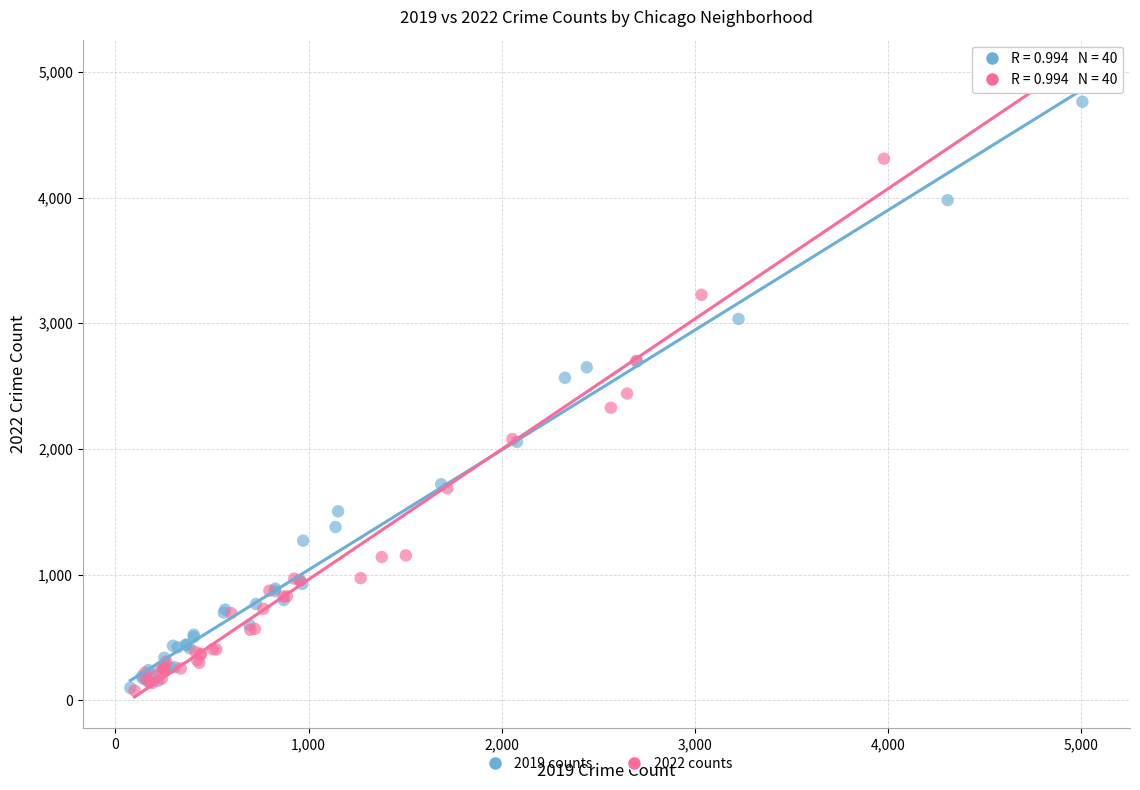

Which series has the widest spread of Y values?

2022 counts